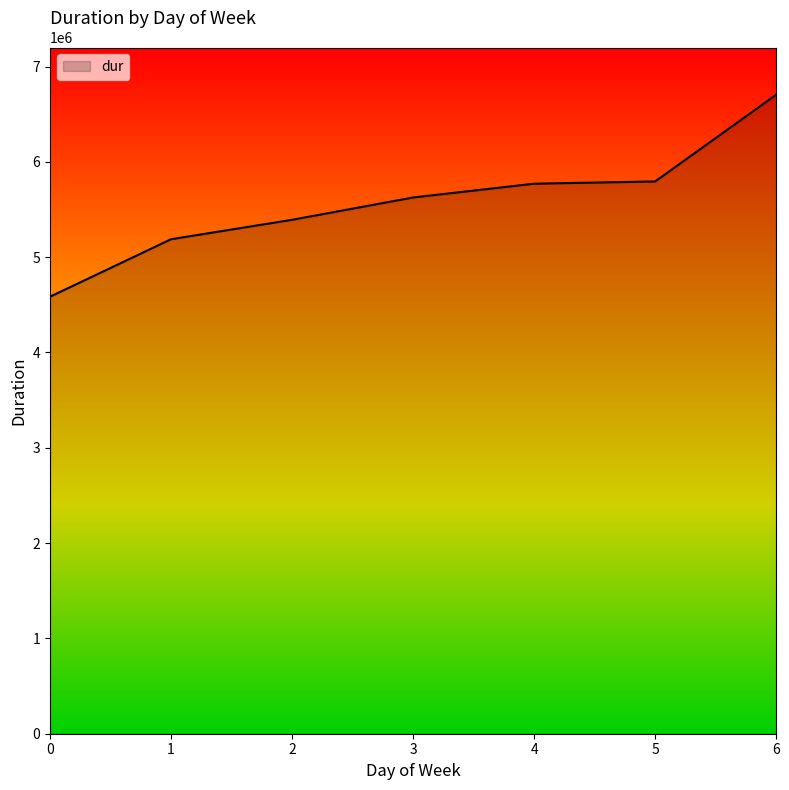

True or false: the data has more than 2 interior local peaks.

False